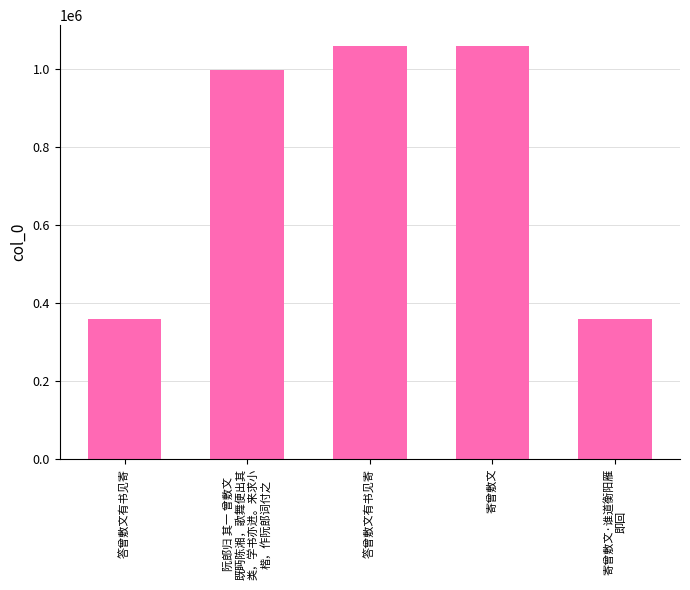

What is the sum of all values?

3833219